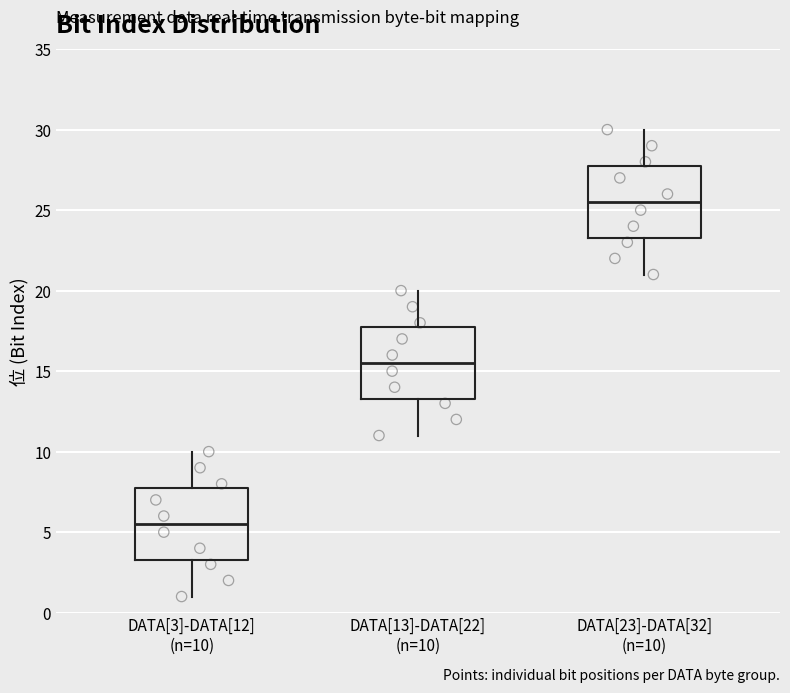

Reading left to right, transcribe this box plot: for each box, give where its median line is, the range the box spans, and where its two whiskers end, as read against the y-axis. The values are not printed on the chart, so give them approximately, as read against the axis.

DATA[3]-DATA[12] (n=10): median 5.5, box 3.5 to 8.0, whiskers 1.0 to 10.0
DATA[13]-DATA[22] (n=10): median 15.5, box 13.5 to 18.0, whiskers 11.0 to 20.0
DATA[23]-DATA[32] (n=10): median 25.5, box 23.5 to 28.0, whiskers 21.0 to 30.0